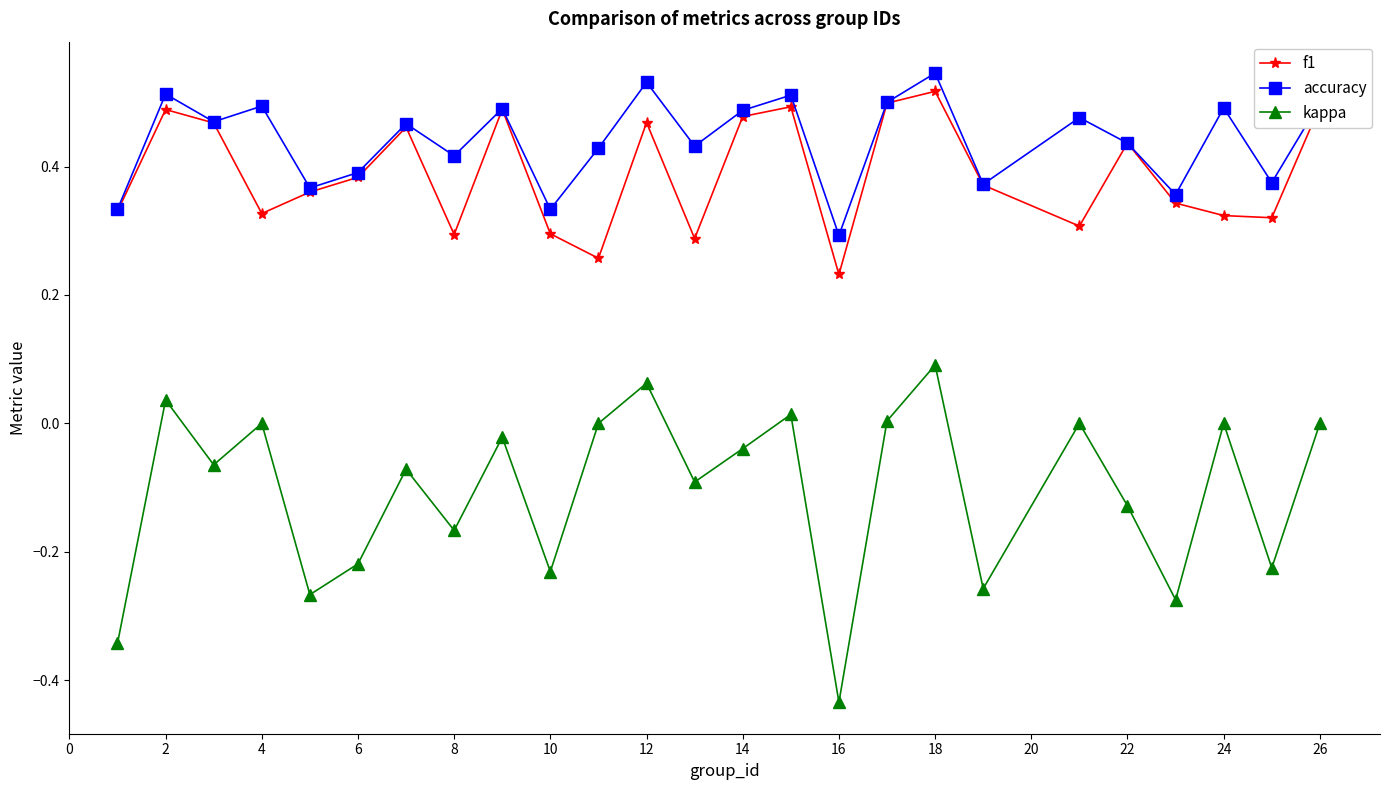

Which series has the largest range (max minus min)?

kappa